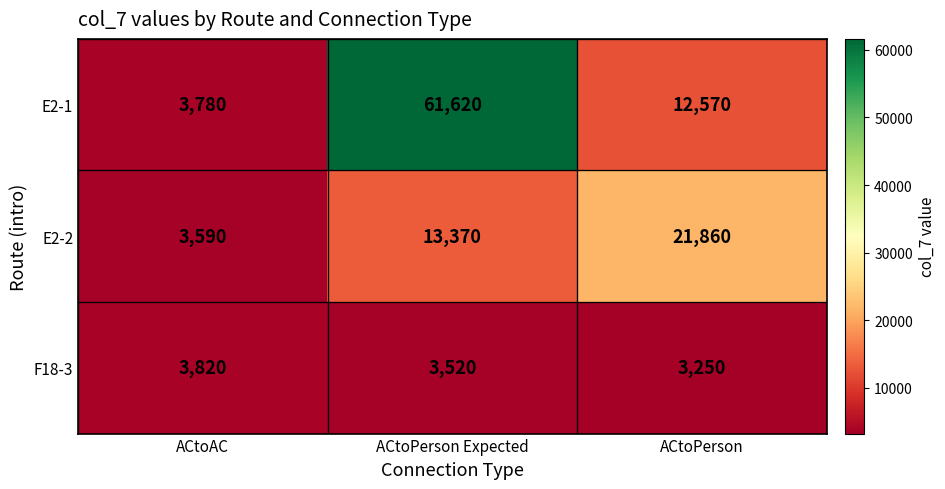

True or false: E2-1 has a value of 61620 at ACtoPerson Expected.

True